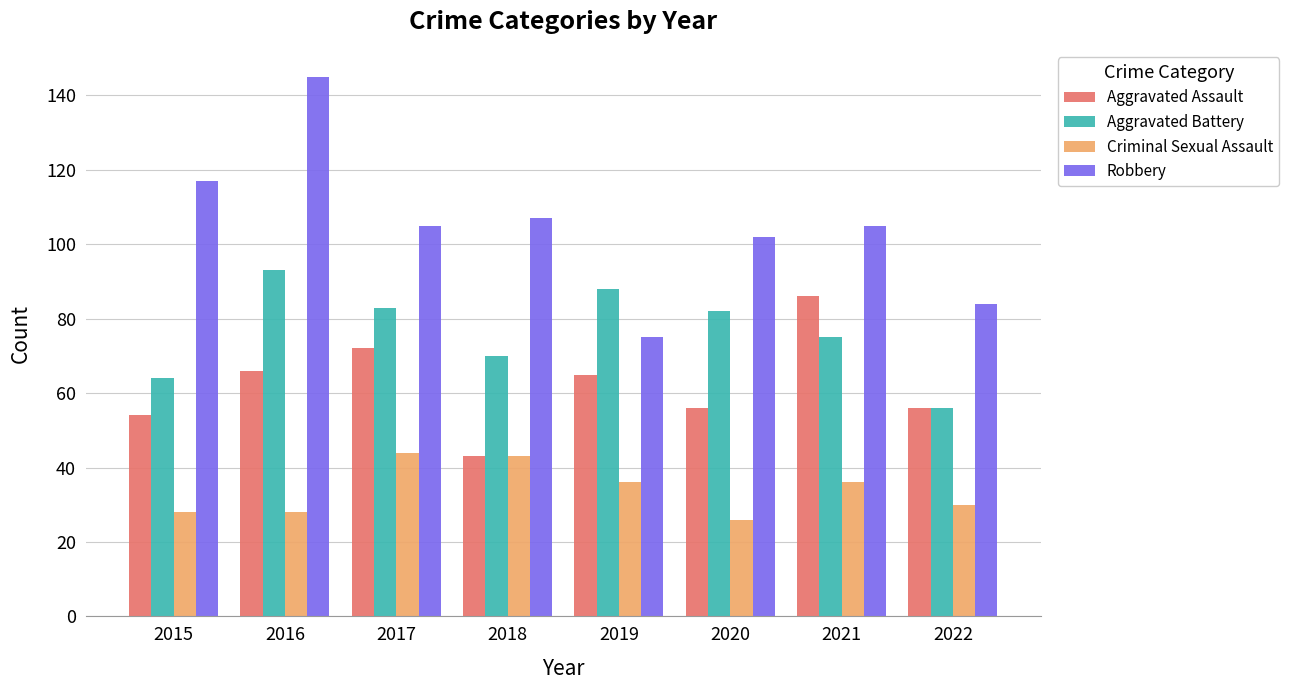

Rank the series at 2016 from highest to lowest value.

Robbery, Aggravated Battery, Aggravated Assault, Criminal Sexual Assault